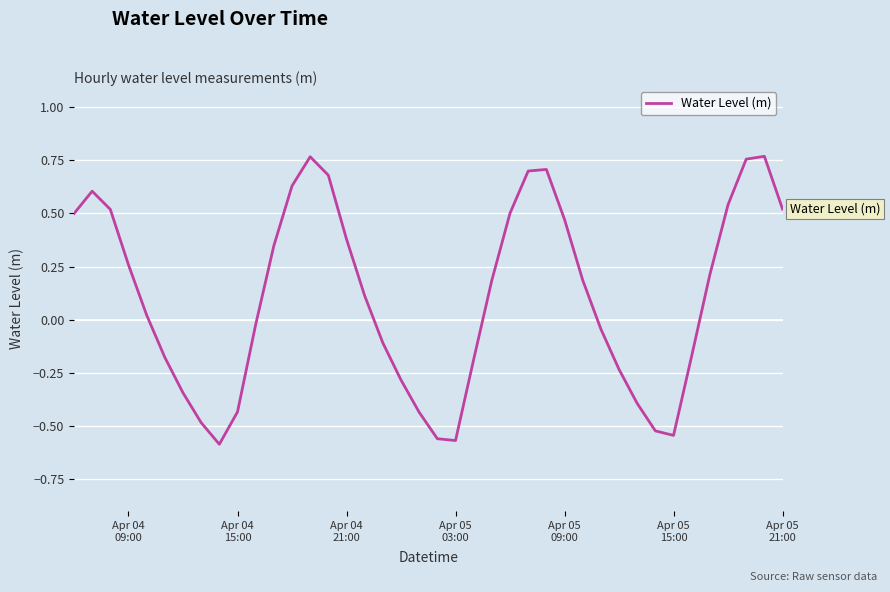

What is the difference between the maximum and minimum values?

1.4